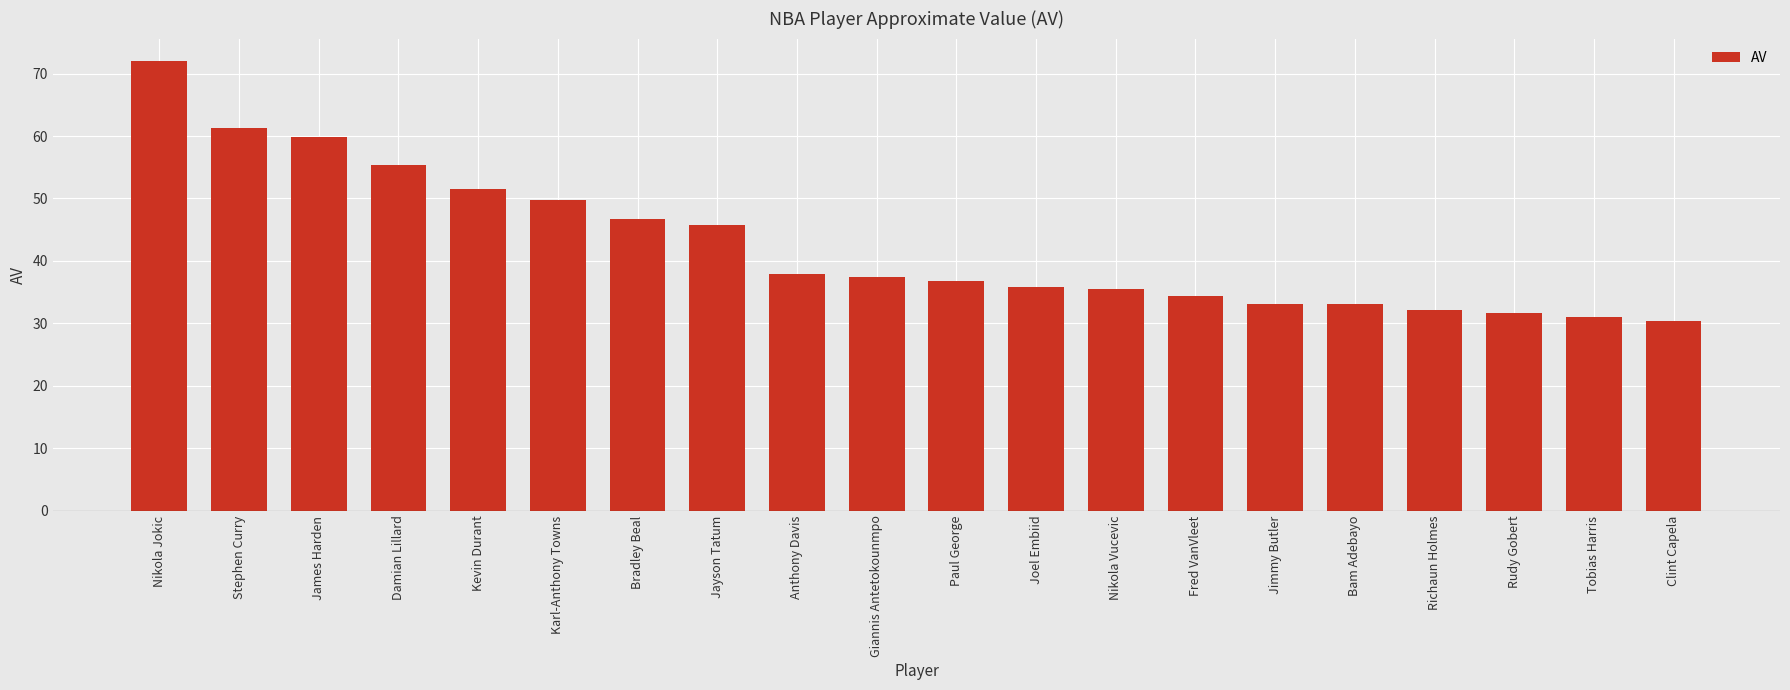

What is the label of the 19th bar from the left?

Tobias Harris